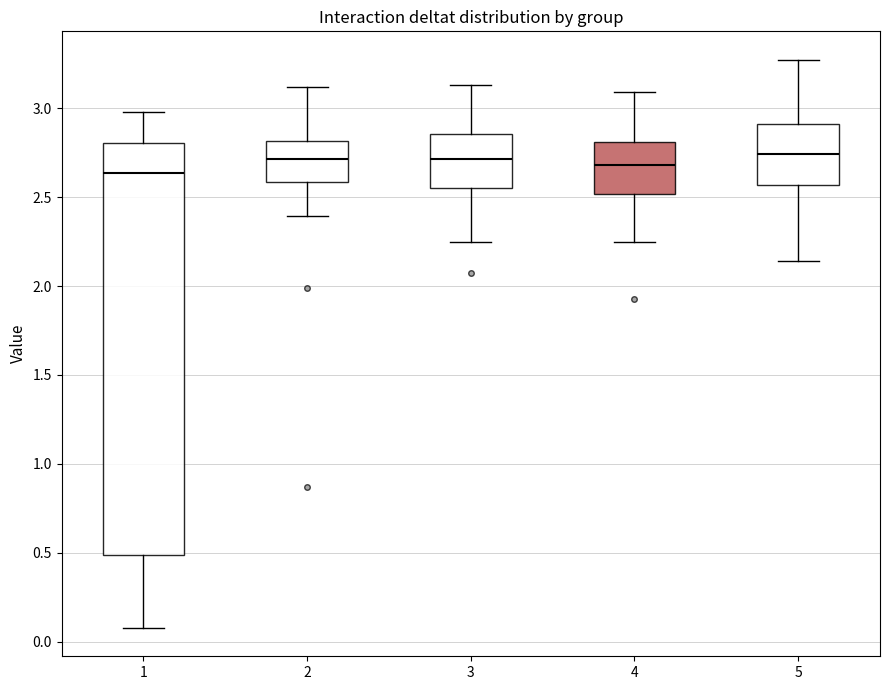

Comparing the boxes themselves (not the whiskers), which one is the tallest?

1